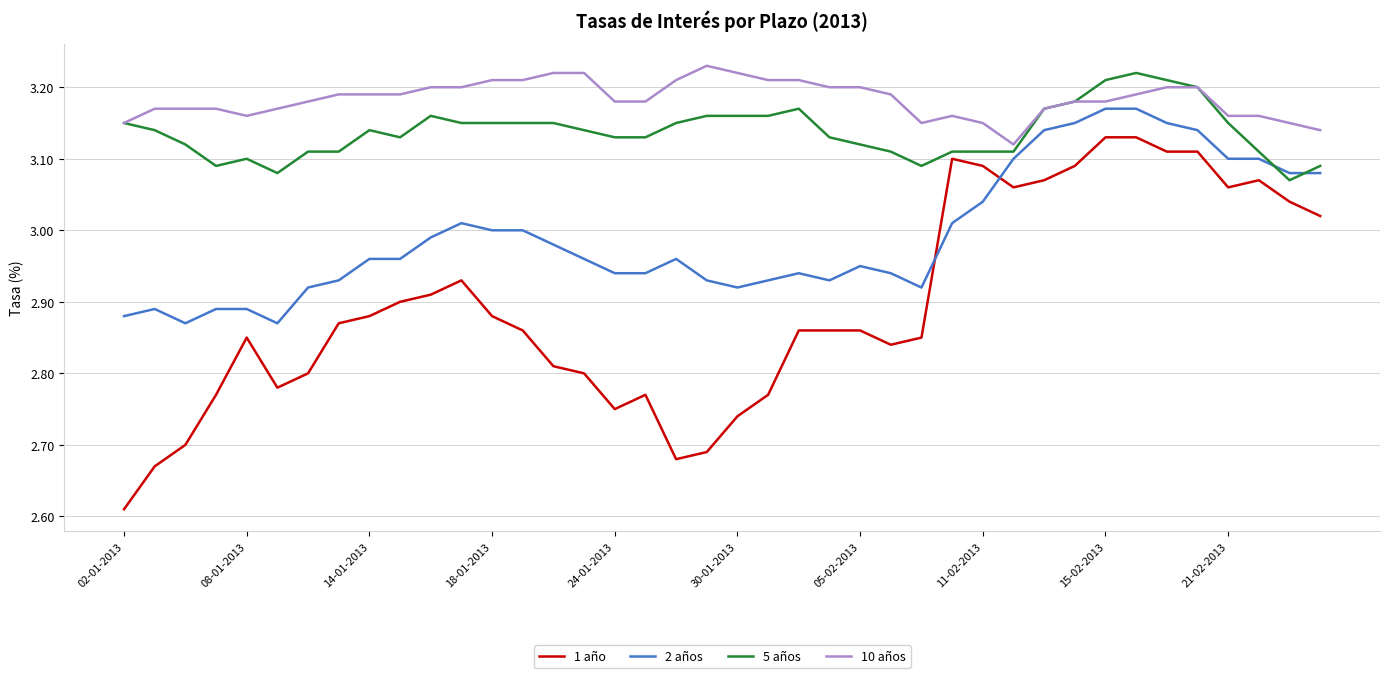

True or false: 1 año and 10 años intersect in this chart.

False